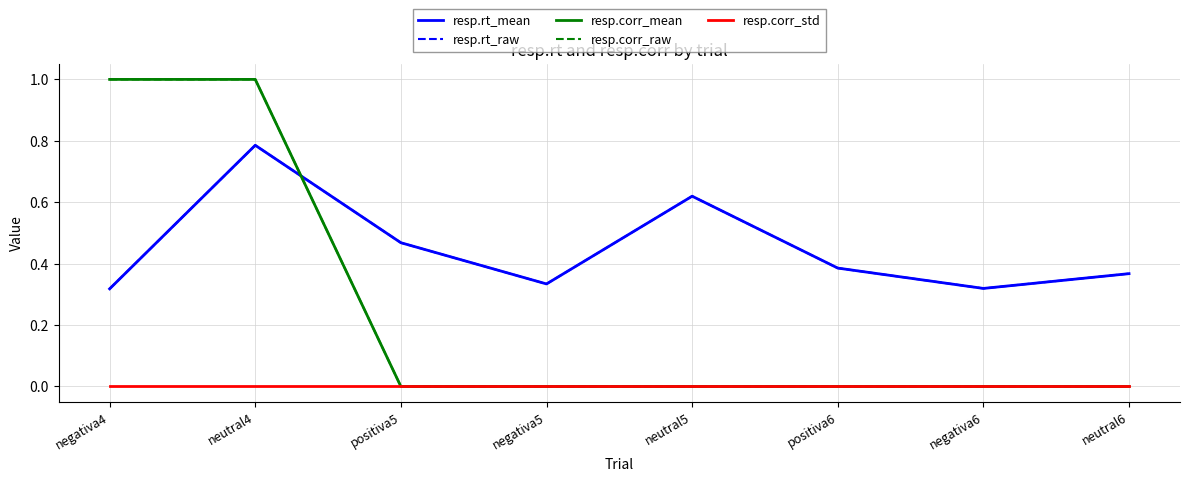

Does the chart have visible grid lines?

Yes